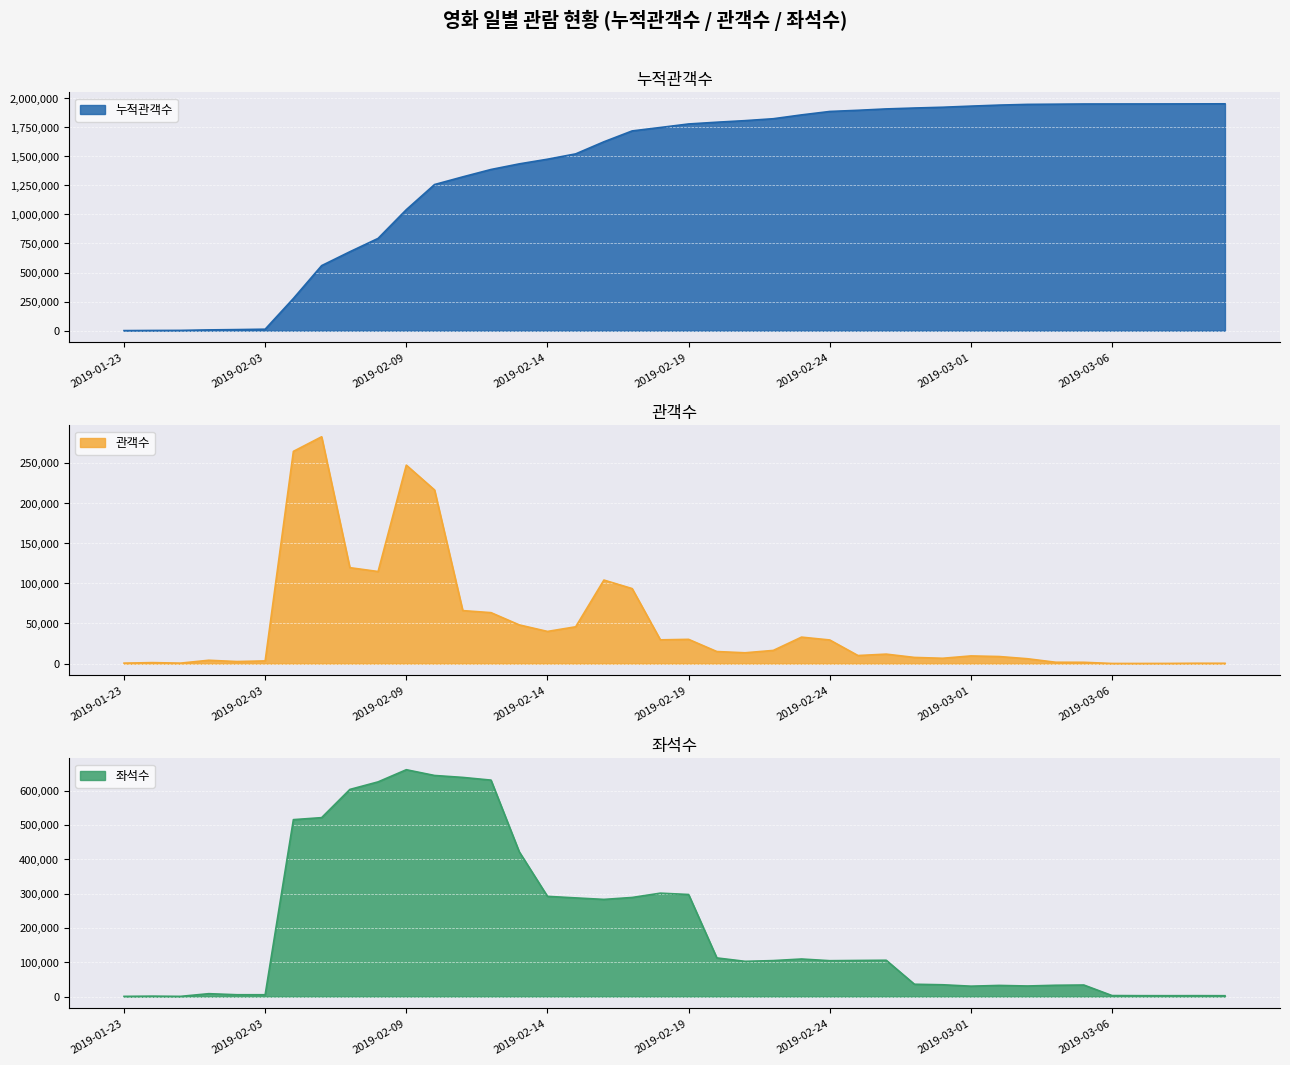

What is the average value of the 관객수 series?

48779